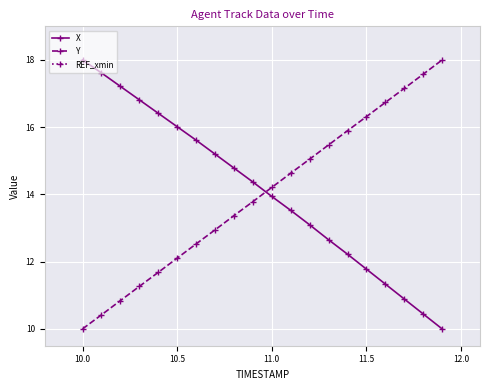

Is it true that Y equals 8.0 at 11.5?

False